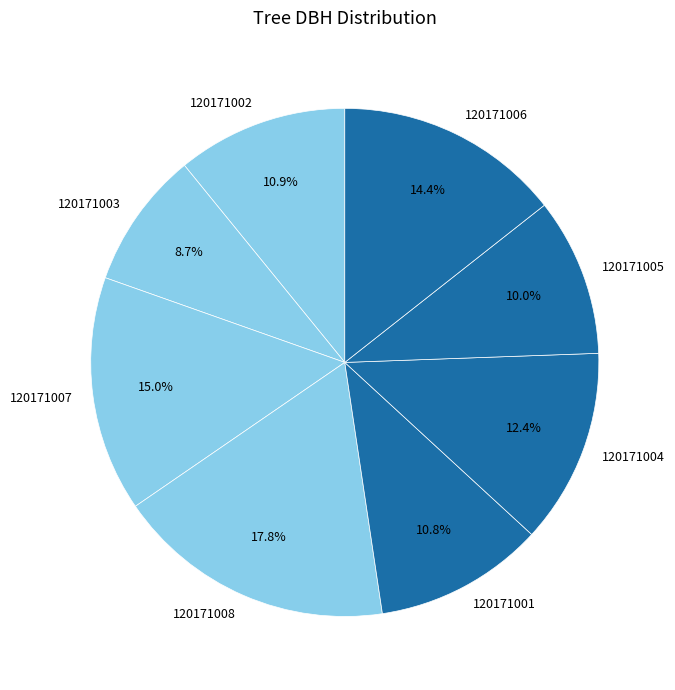

What is the ratio of the value at 120171007 to the value at 120171005?

1.5